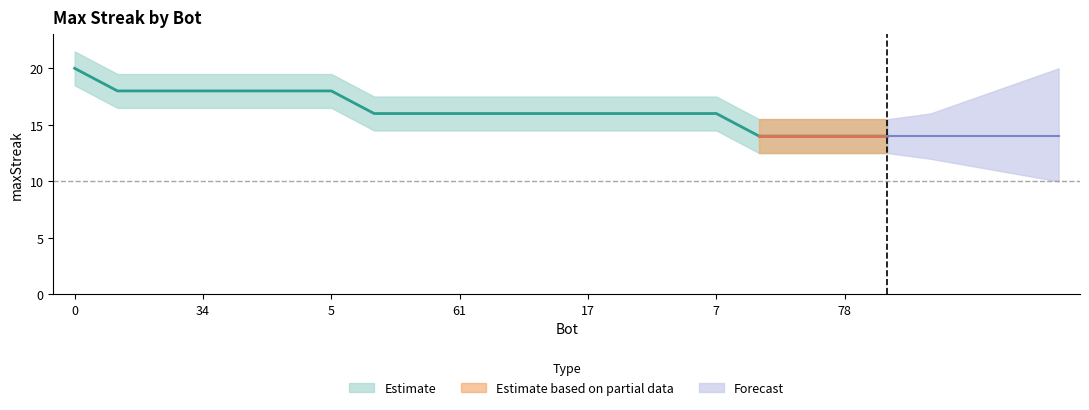

What is the ratio of the value at 17 to the value at 85?

1.1